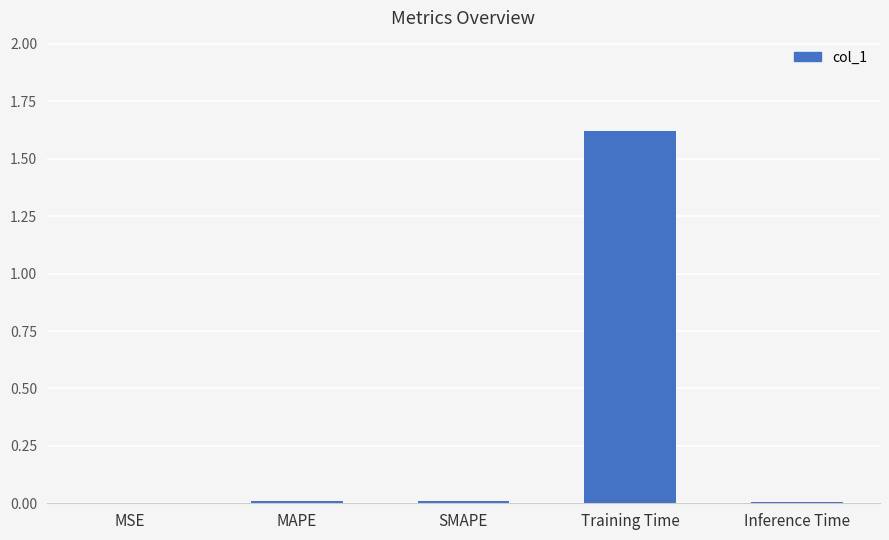

True or false: the data shows 0.3 at Training Time.

False